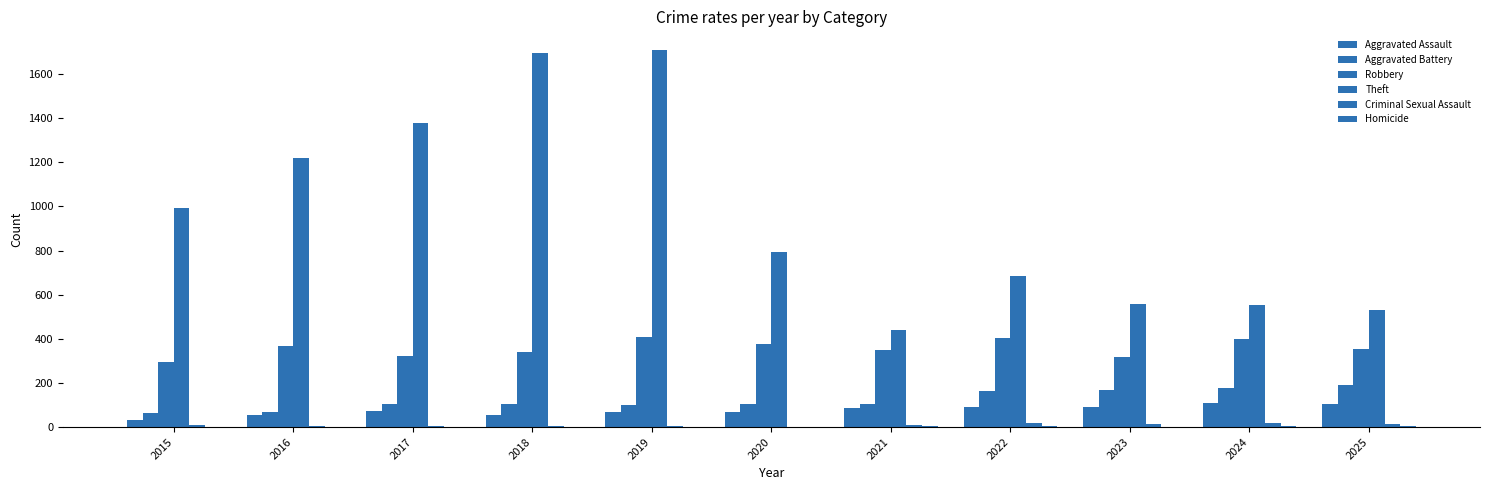

What is the average value of the Criminal Sexual Assault series?

10